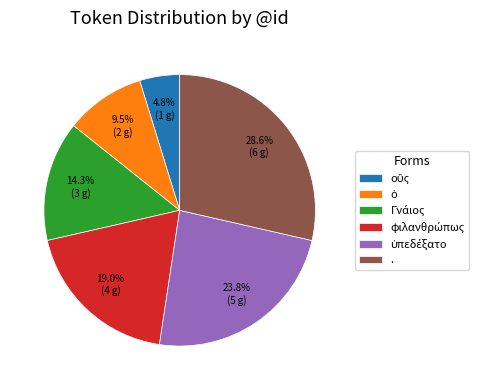

Is there a majority slice in this chart?

No